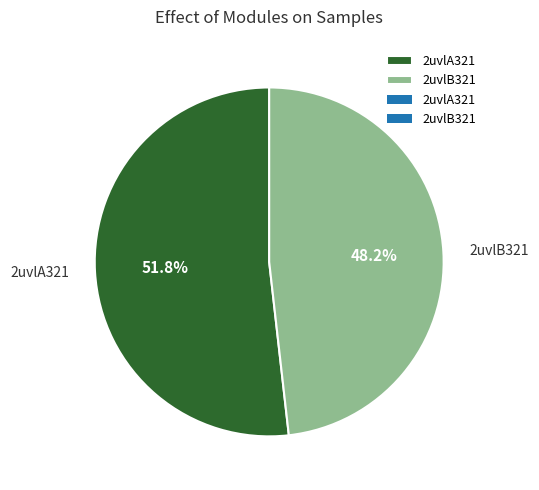

To the nearest percent, what is the difference between the largest and smallest slice percentages?

4%